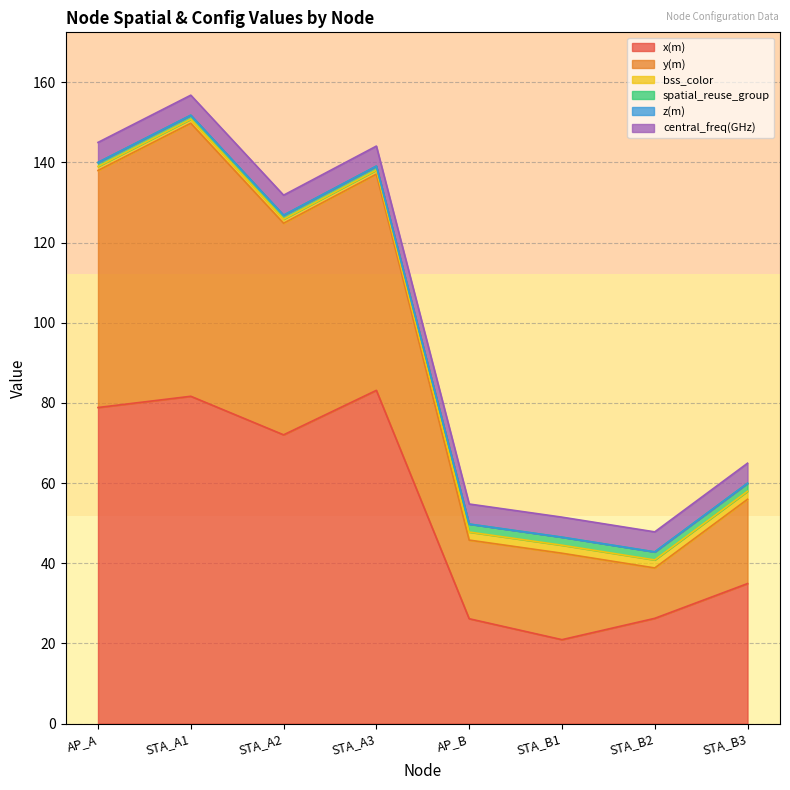

What position from the left is STA_B2?

7